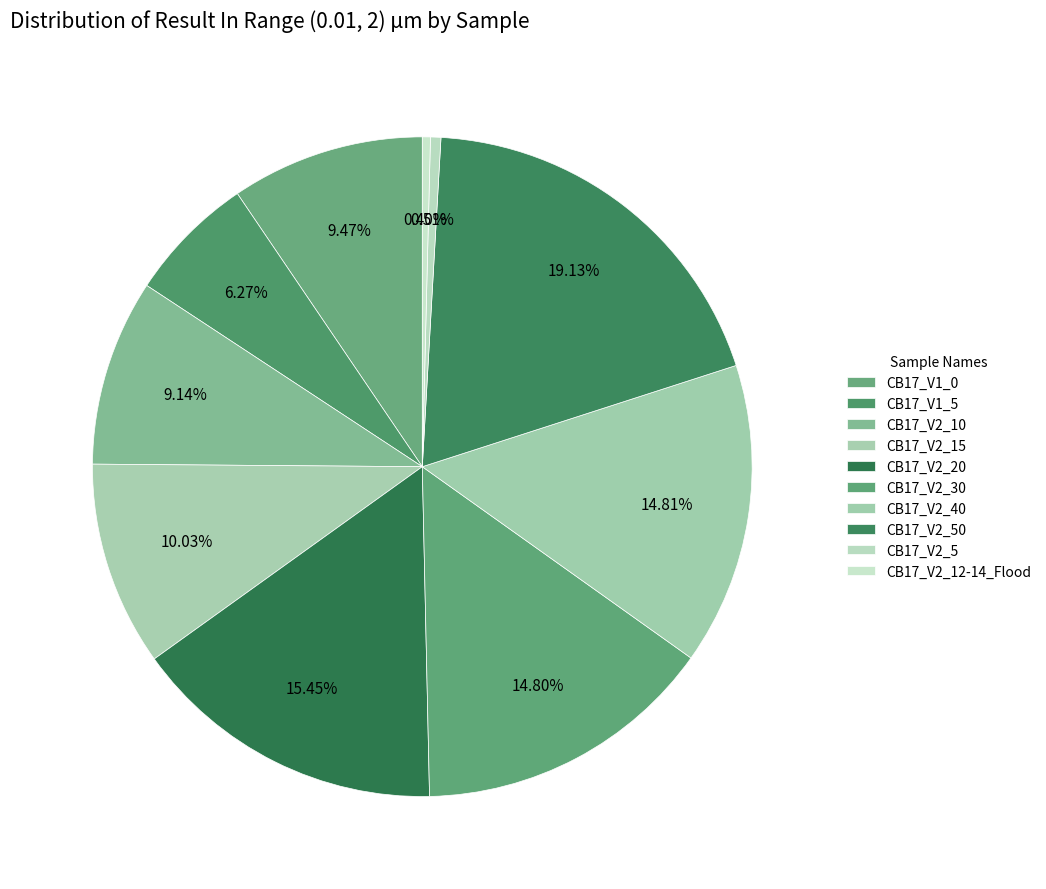

To the nearest percent, what percentage of the pie is CB17_V2_40?

15%